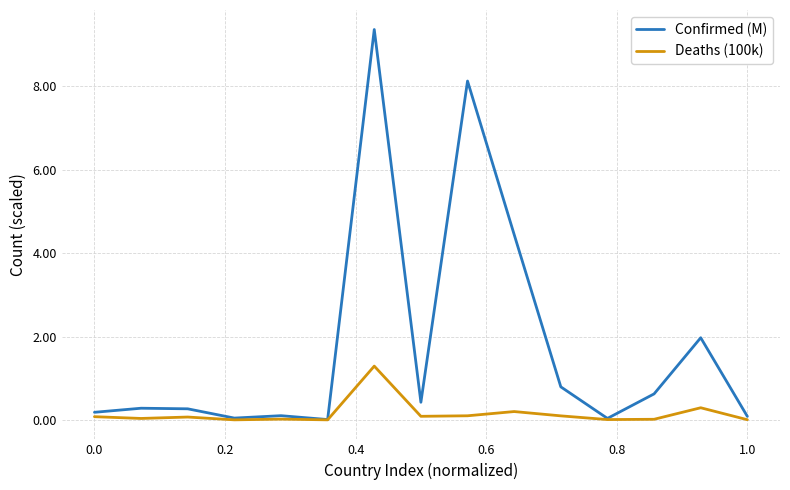

What is the highest value of the Confirmed (M) series?

9.4